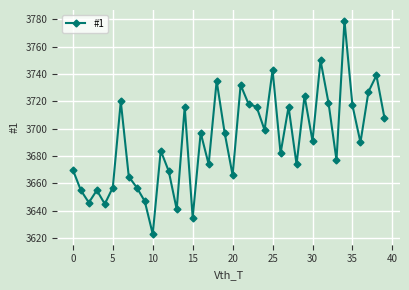

How many data points are less than 3691?

20